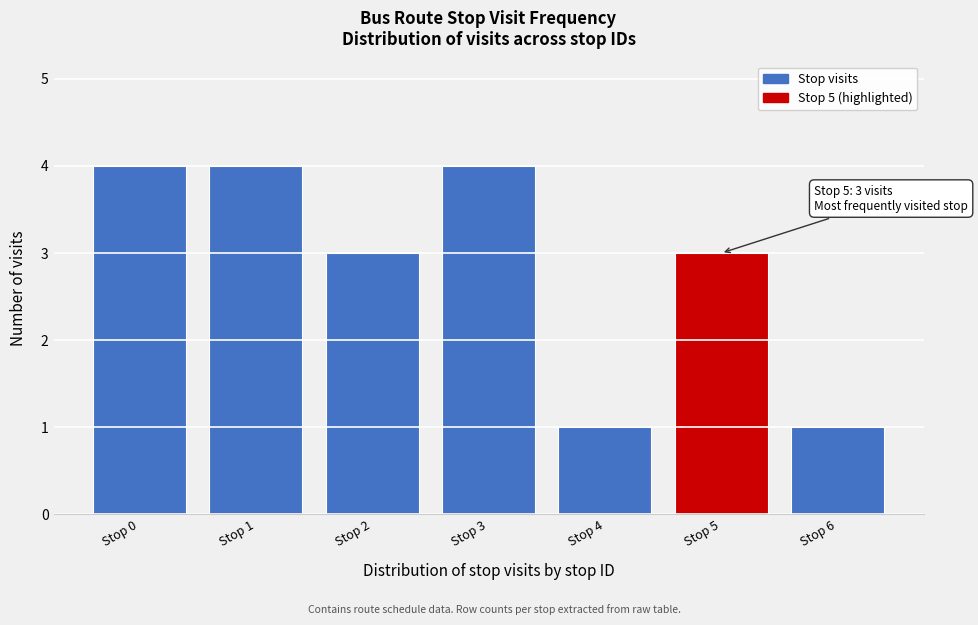

Reading right to left, what are all the values shown in this chart?

Stop 6=1	Stop 5=3	Stop 4=1	Stop 3=4	Stop 2=3	Stop 1=4	Stop 0=4